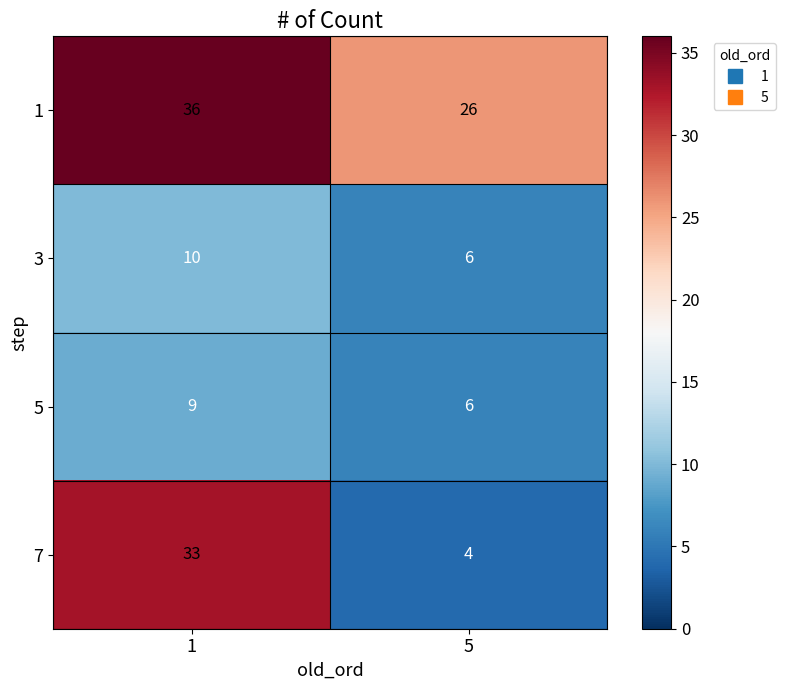

Is it true that 3 equals 17 at 1?

False